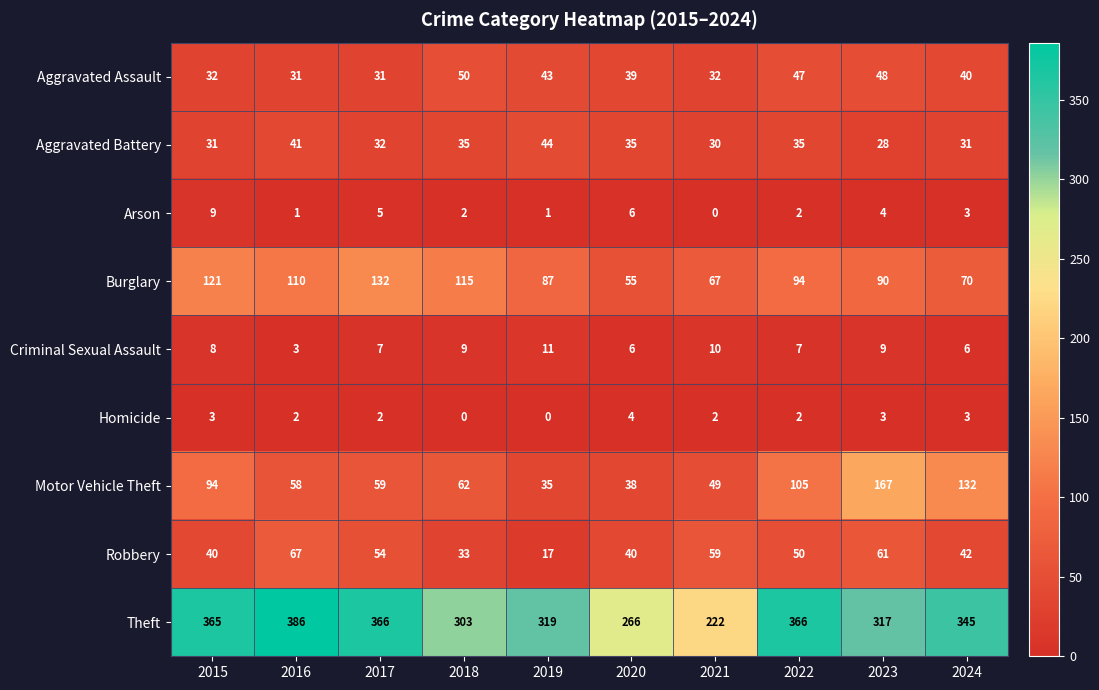

True or false: Aggravated Battery has a value of 44 at 2019.

True